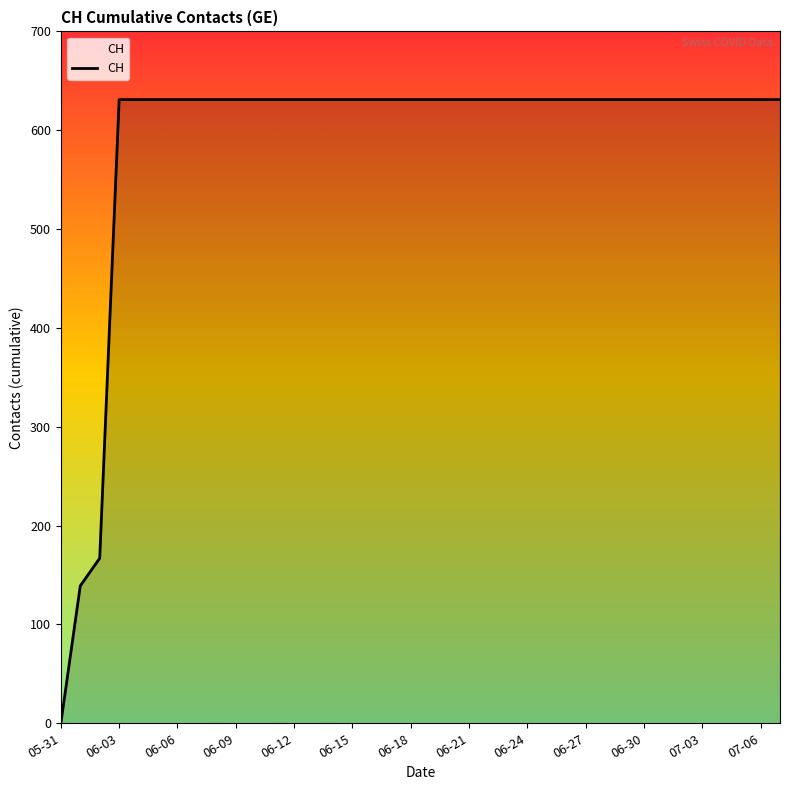

How many values are above zero?

37